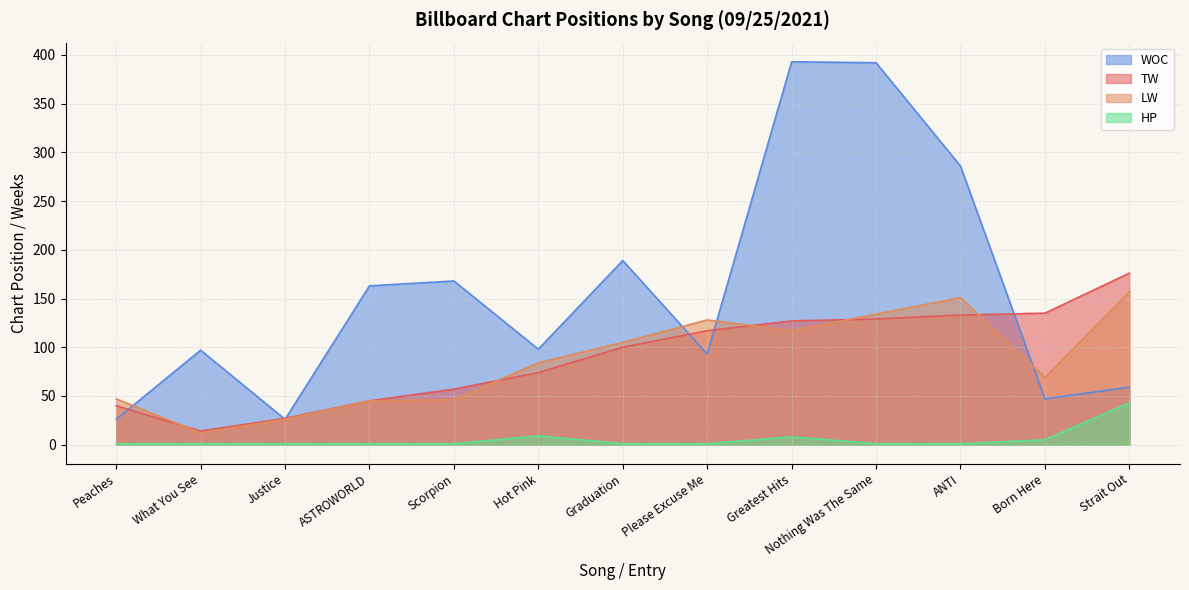

List the labels in order of TW value, largest first.

Strait Out, Born Here, ANTI, Nothing Was The Same, Greatest Hits, Please Excuse Me, Graduation, Hot Pink, Scorpion, ASTROWORLD, Peaches, Justice, What You See